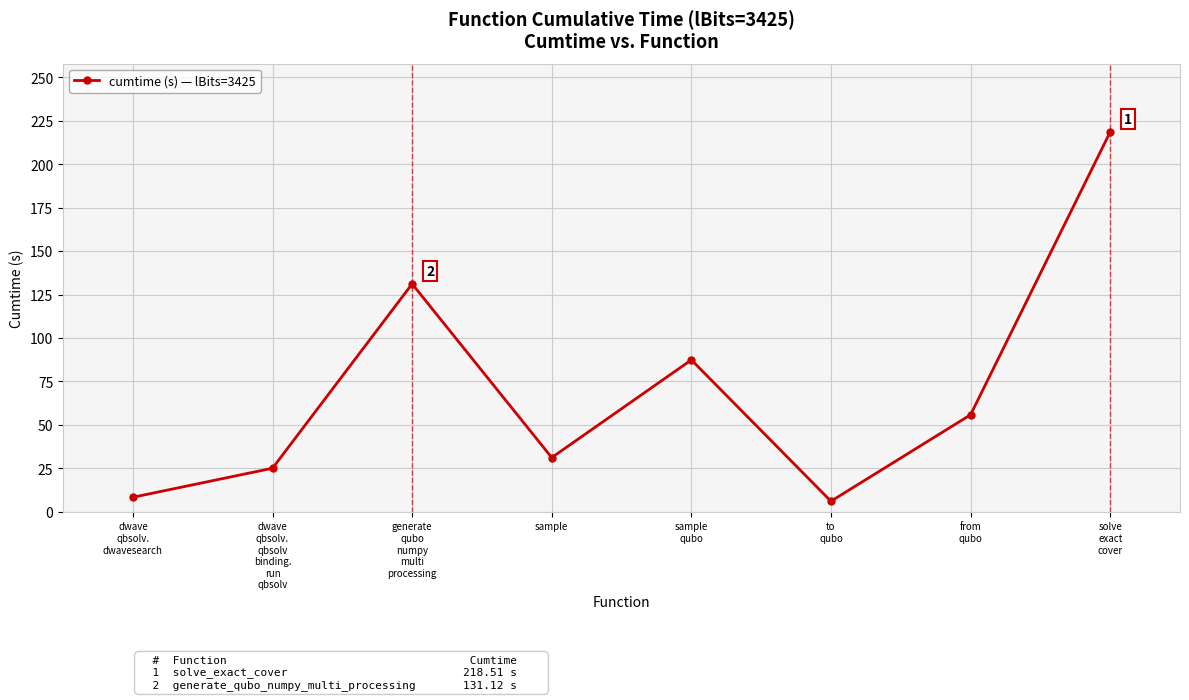

How many values exceed 55?

4